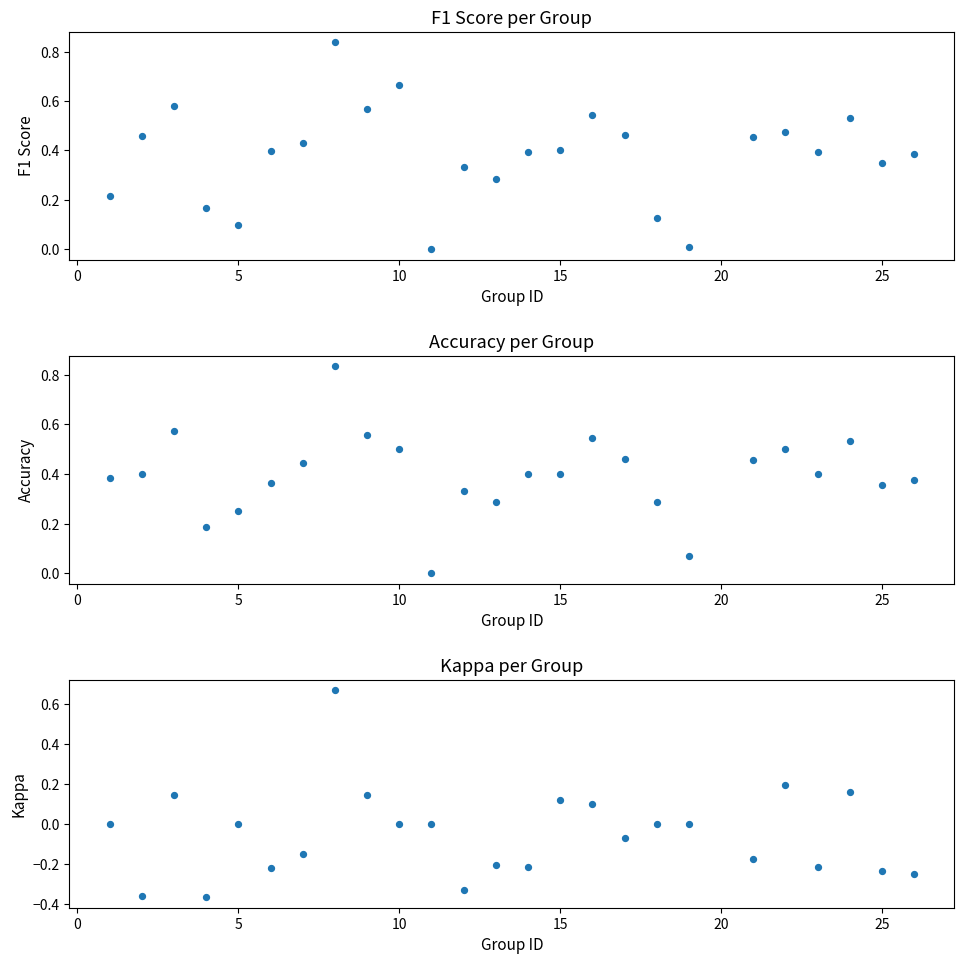

What is the total value across all series at 20?

0.5